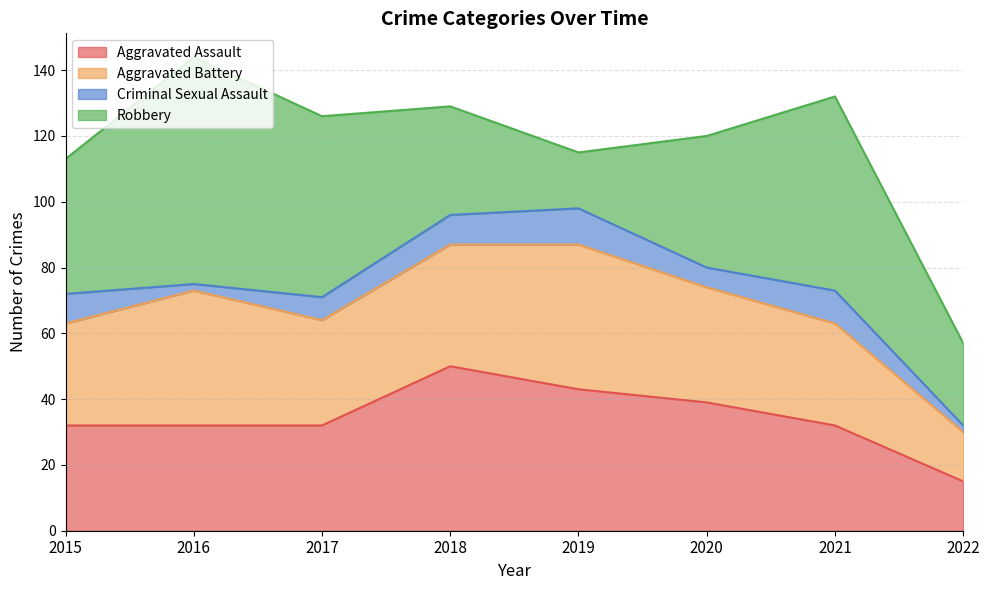

At how many categories does at least one series exceed 19?

8